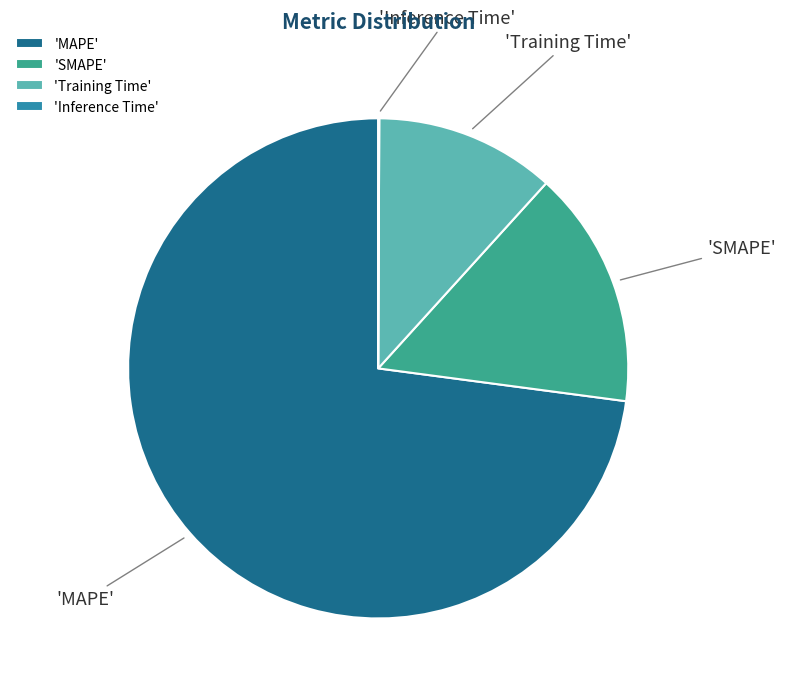

Do 'SMAPE' and 'MAPE' together represent more than half of the pie?

Yes